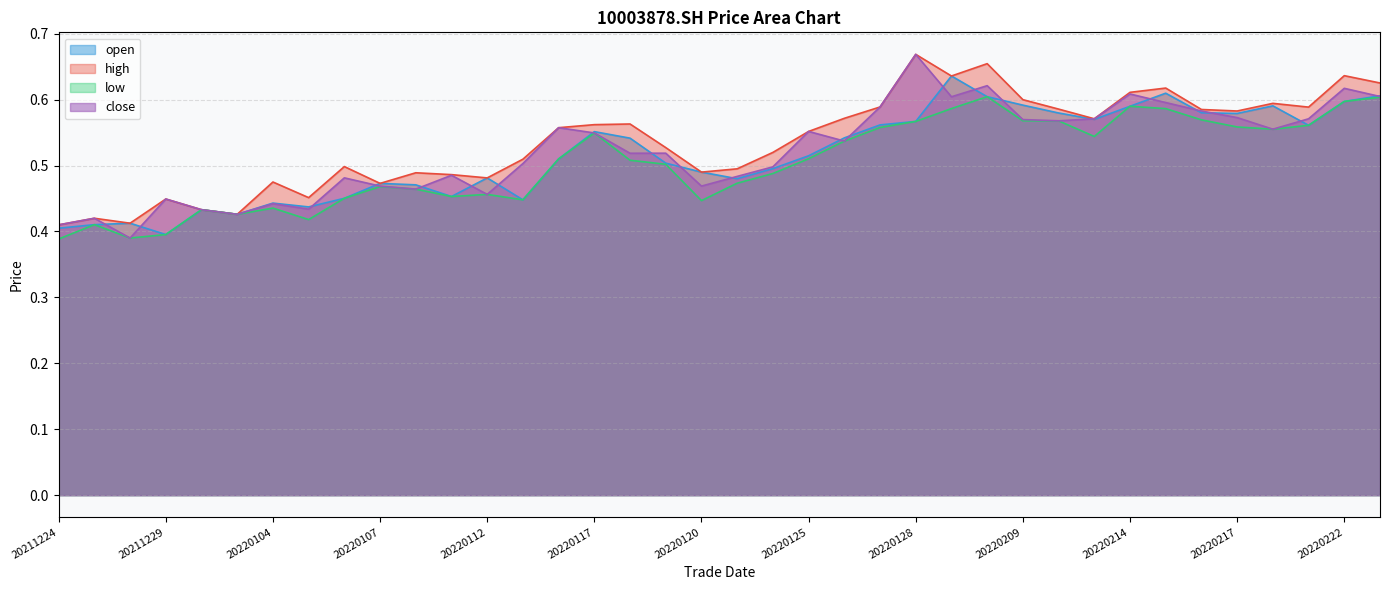

What is the difference between the second highest and minimum values in the close series?

0.2